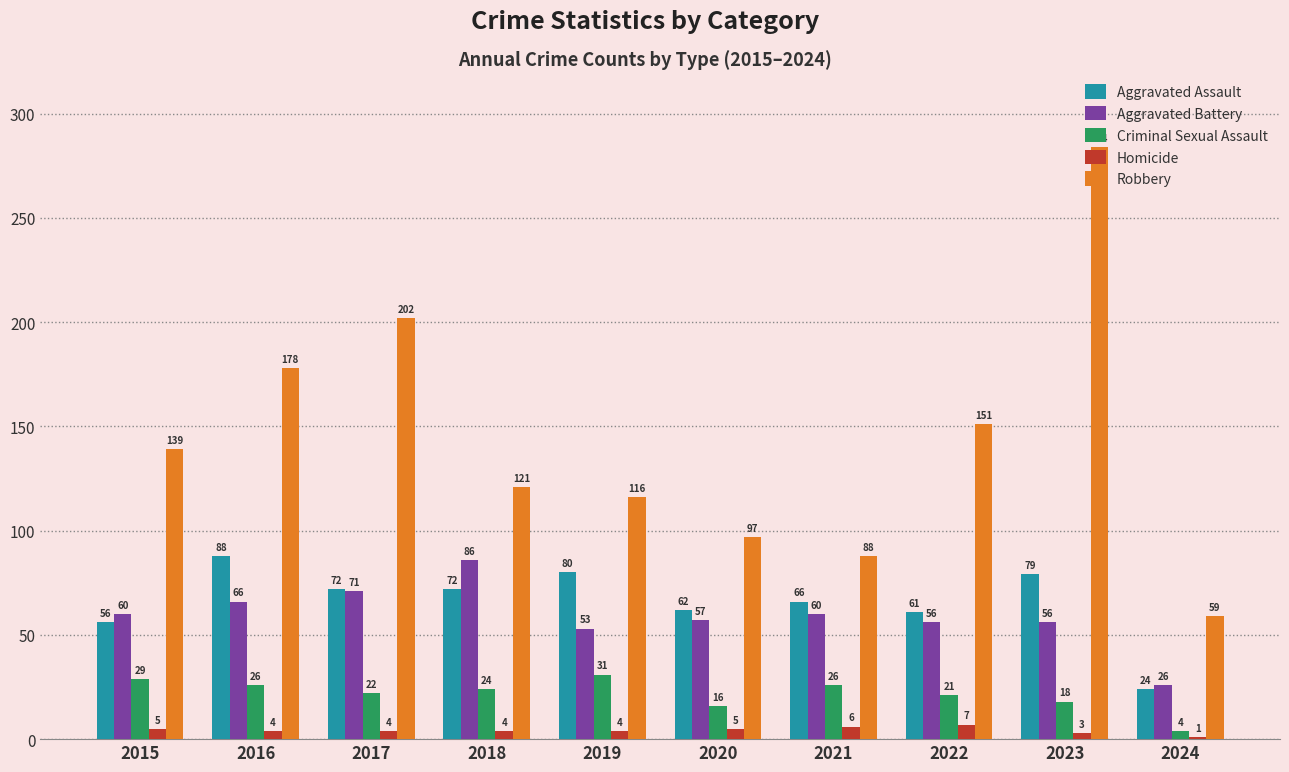

What is the value of the Robbery bar at the 2nd from the left?

178